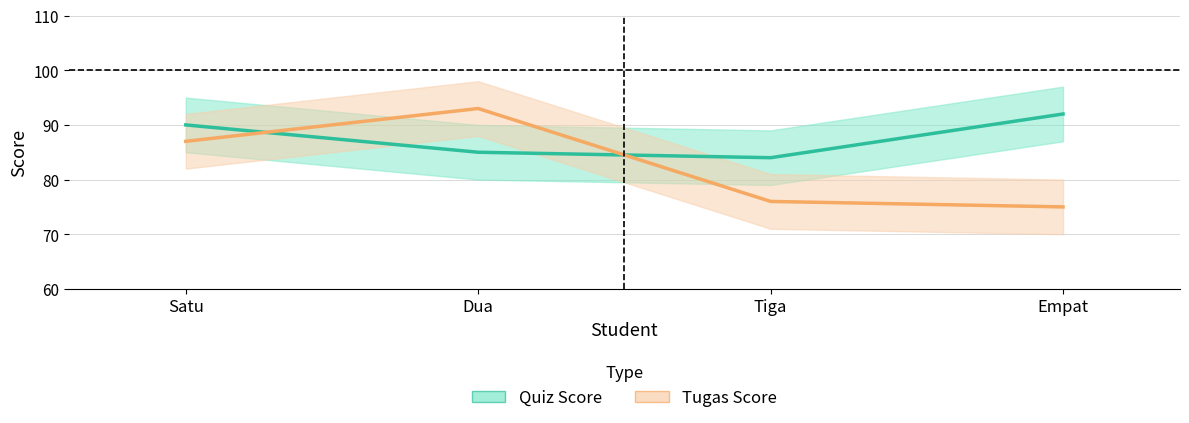

Count the number of data series in this chart.

2